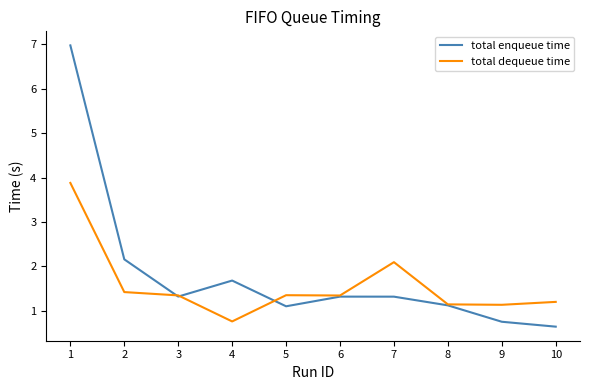

At which label does total enqueue time reach its minimum?

10